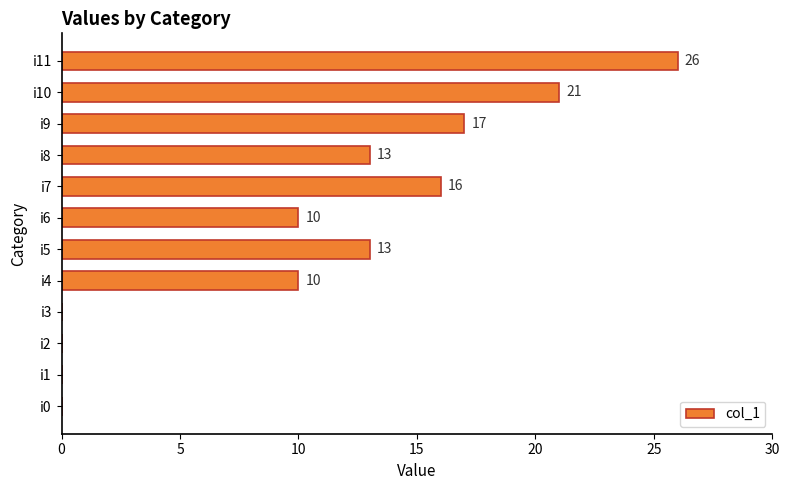

How many values are above zero?

8